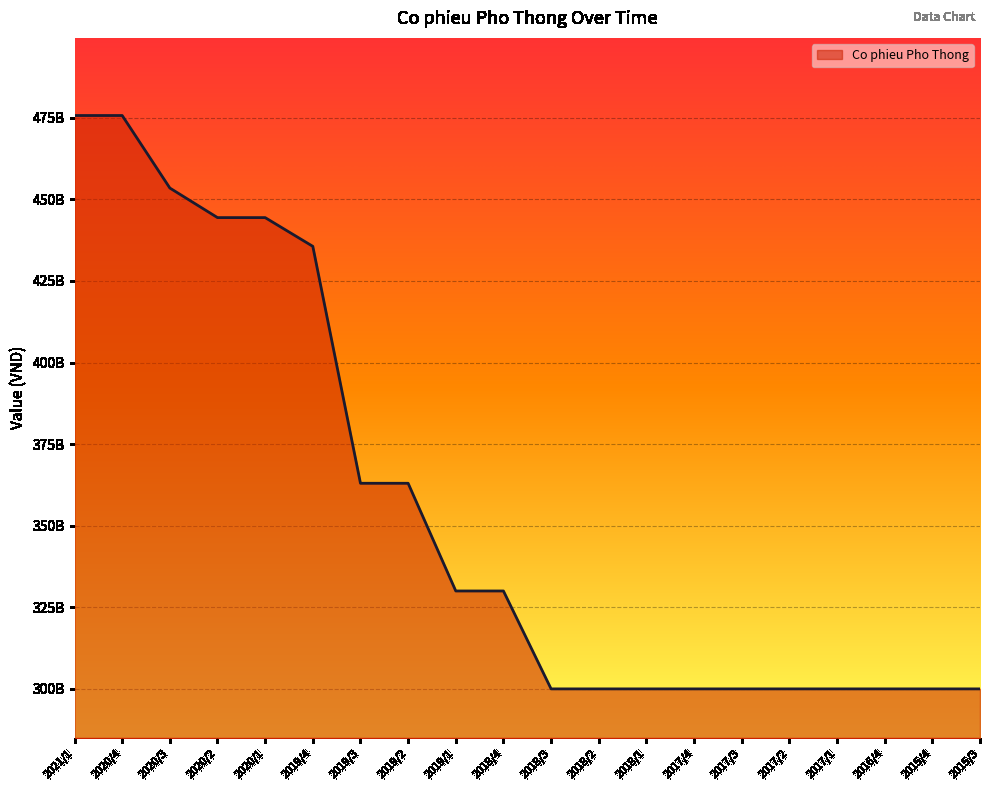

What is the difference between the second highest and minimum values?

175678520000